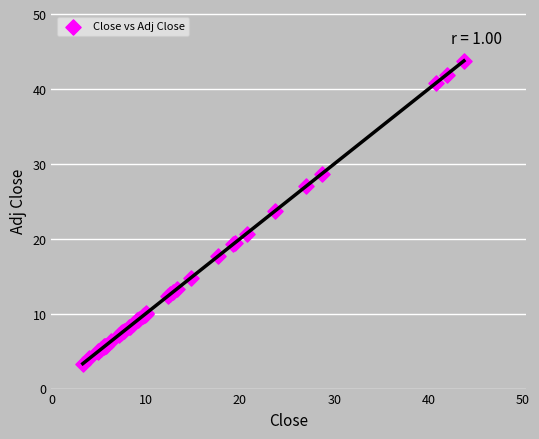

What Y value in the scatter plot is closest to 23?

23.7